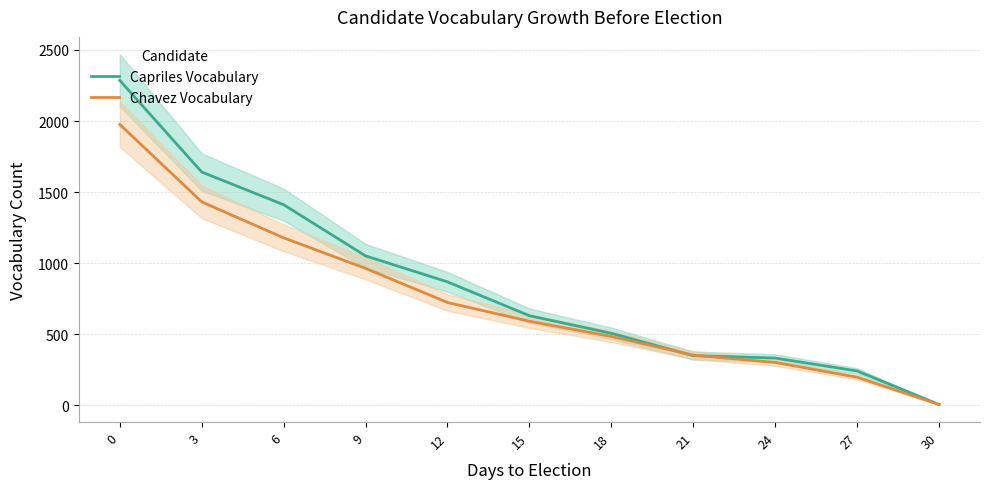

What is the value of the Chavez Vocabulary point at the 2nd from the left?

1431